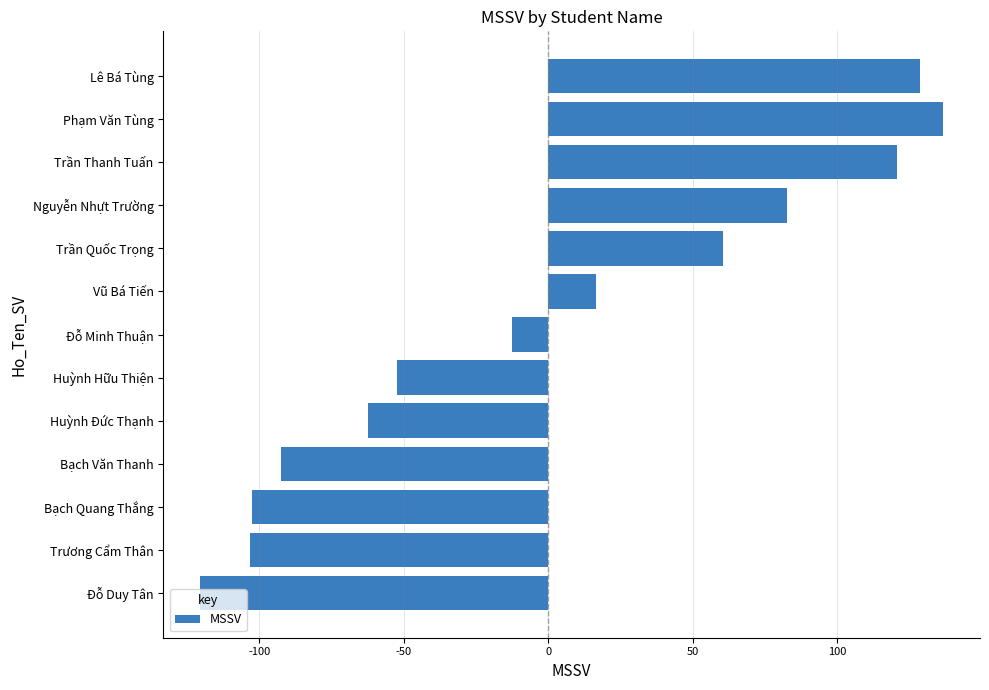

Between Huỳnh Hữu Thiện and Huỳnh Đức Thạnh, which is larger?

Huỳnh Hữu Thiện